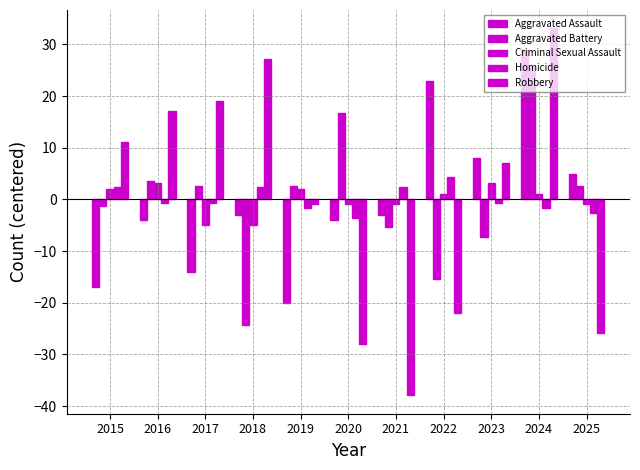

Rank the series by their maximum value, from lowest to highest.

Criminal Sexual Assault, Homicide, Aggravated Battery, Aggravated Assault, Robbery